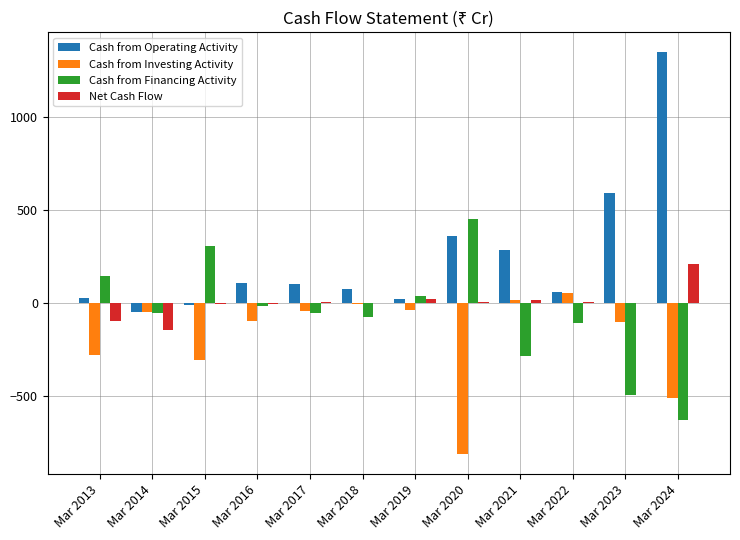

What is the difference between the Cash from Financing Activity values at Mar 2014 and Mar 2021?

233